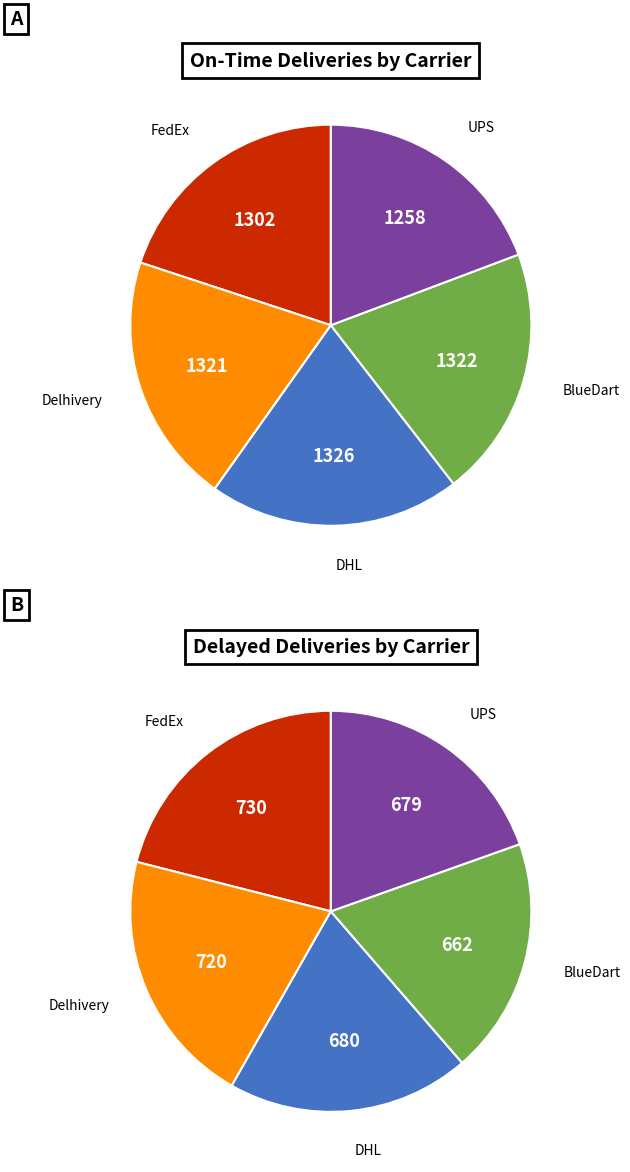

Count the number of slices in the pie.

5